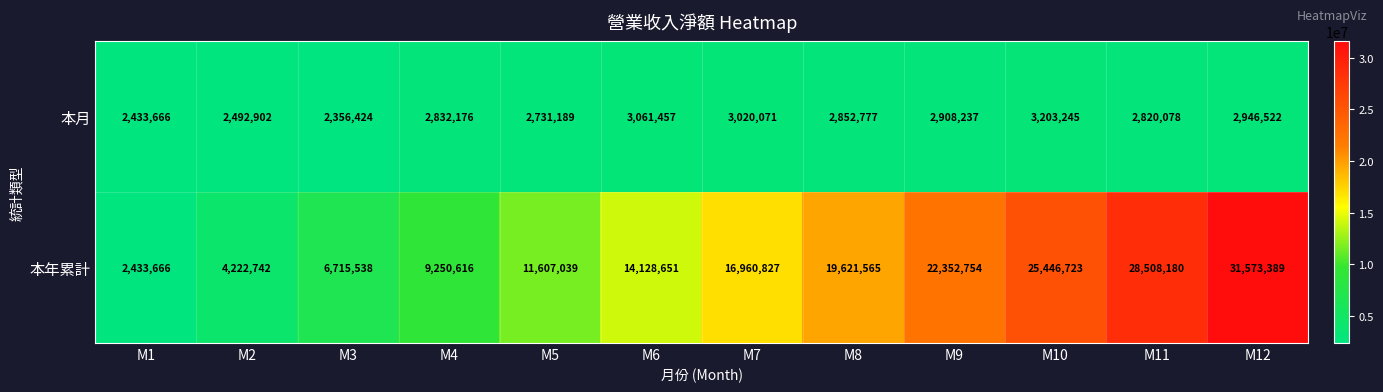

What is the minimum value shown in the chart?

2356424